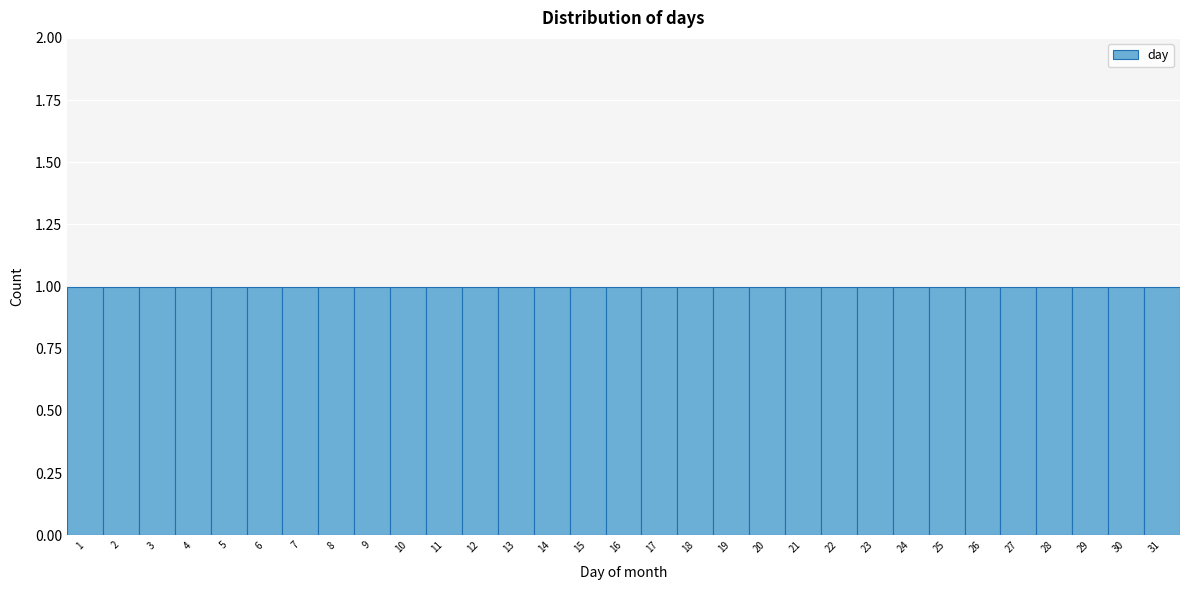

Reading left to right, list every bar in this chart as the range it spans on the x-axis followed by its height. The values are not printed on the chart, so give them approximately, as read against the axis.

0.5 to 1.5: 1
1.5 to 2.5: 1
2.5 to 3.5: 1
3.5 to 4.5: 1
4.5 to 5.5: 1
5.5 to 6.5: 1
6.5 to 7.5: 1
7.5 to 8.5: 1
8.5 to 9.5: 1
9.5 to 10.5: 1
10.5 to 11.5: 1
11.5 to 12.5: 1
12.5 to 13.5: 1
13.5 to 14.5: 1
14.5 to 15.5: 1
15.5 to 16.5: 1
16.5 to 17.5: 1
17.5 to 18.5: 1
18.5 to 19.5: 1
19.5 to 20.5: 1
20.5 to 21.5: 1
21.5 to 22.5: 1
22.5 to 23.5: 1
23.5 to 24.5: 1
24.5 to 25.5: 1
25.5 to 26.5: 1
26.5 to 27.5: 1
27.5 to 28.5: 1
28.5 to 29.5: 1
29.5 to 30.5: 1
30.5 to 31.5: 1